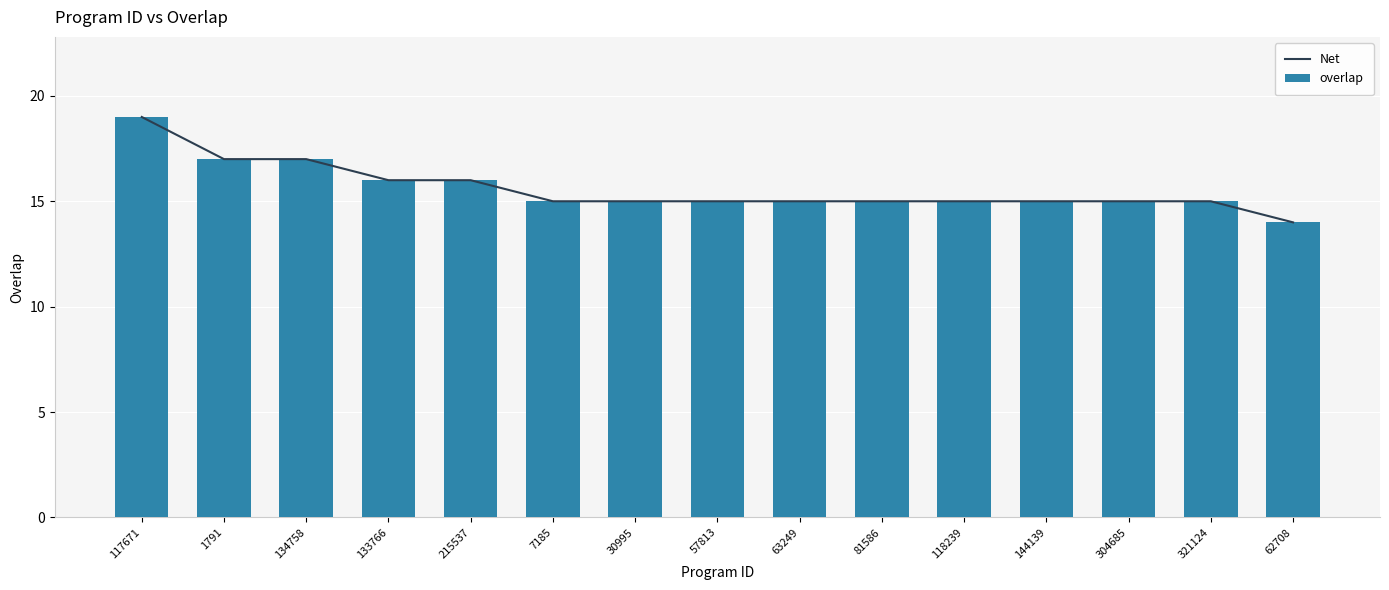

Which series has the largest total across all categories?

Net